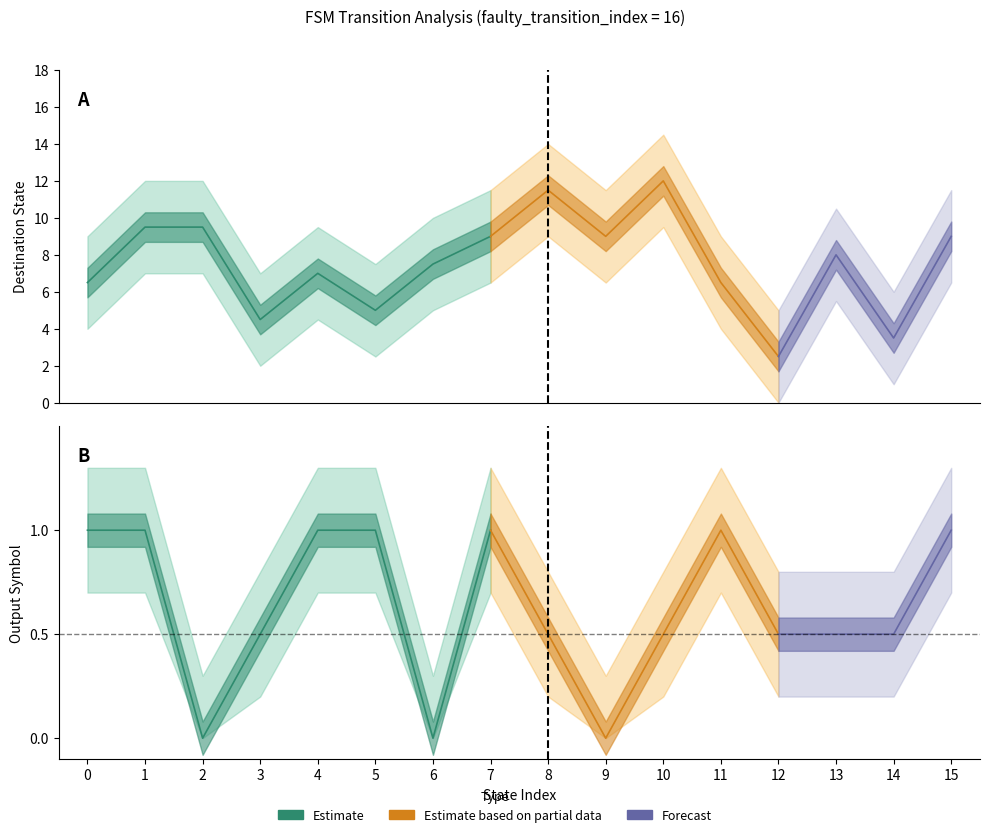

The value of source_state at 12 is 10. True or false?

False